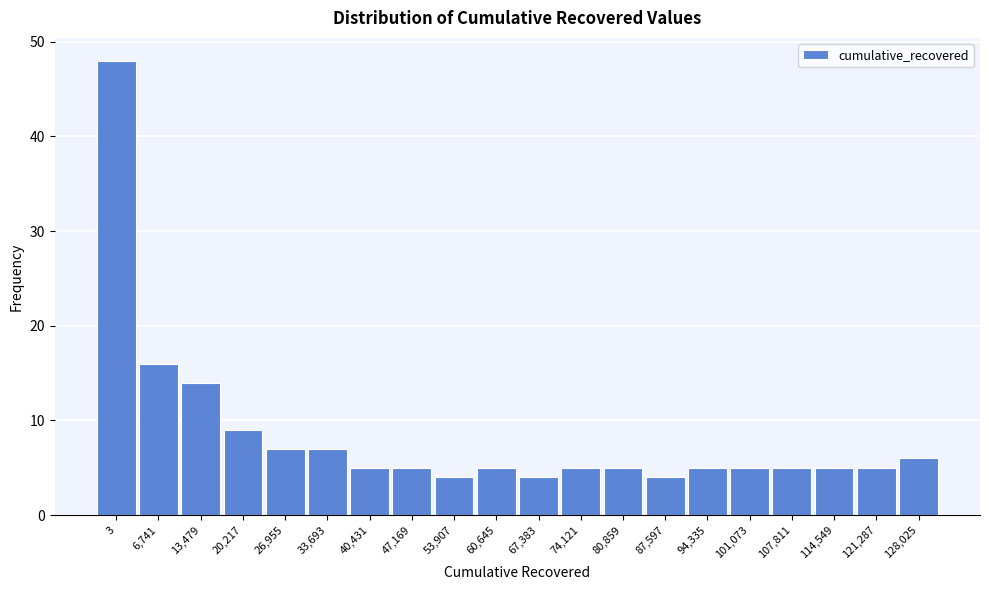

Reading left to right, list all the values displayed in this chart.

48	16	14	9	7	7	5	5	4	5	4	5	5	4	5	5	5	5	5	6